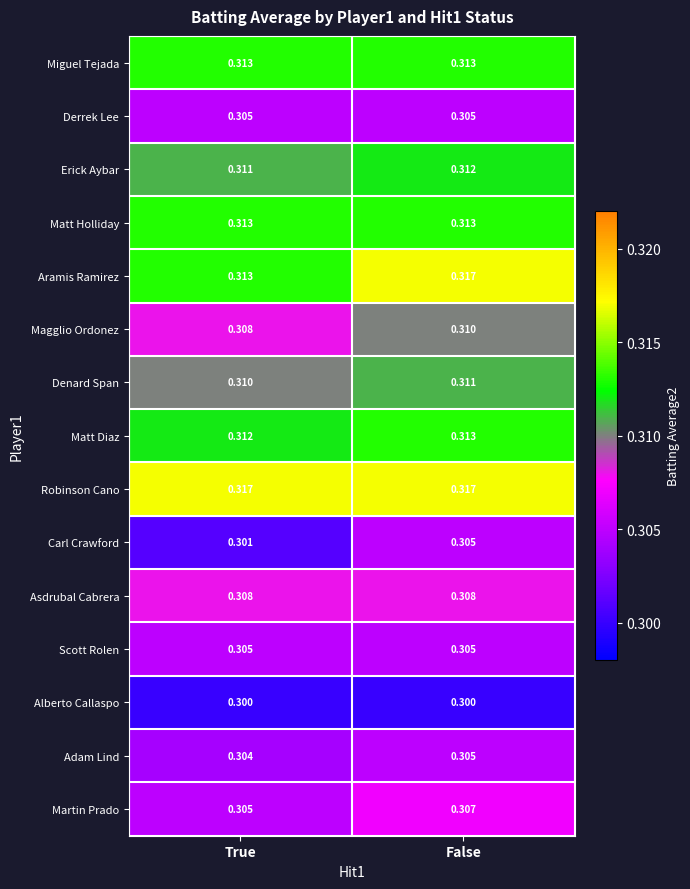

At which label is Magglio Ordonez closest to 0?

True